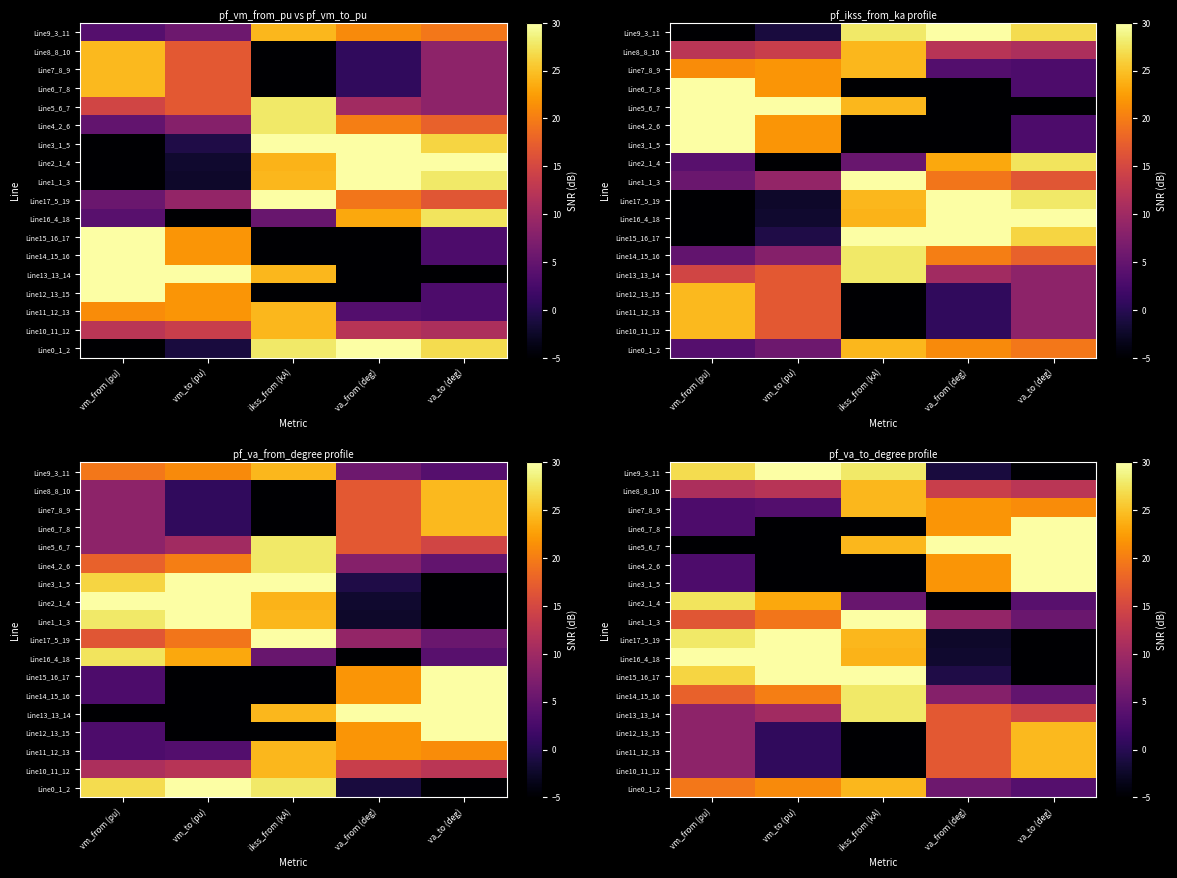

How many values in the Line2_1_4 series exceed 5?

3